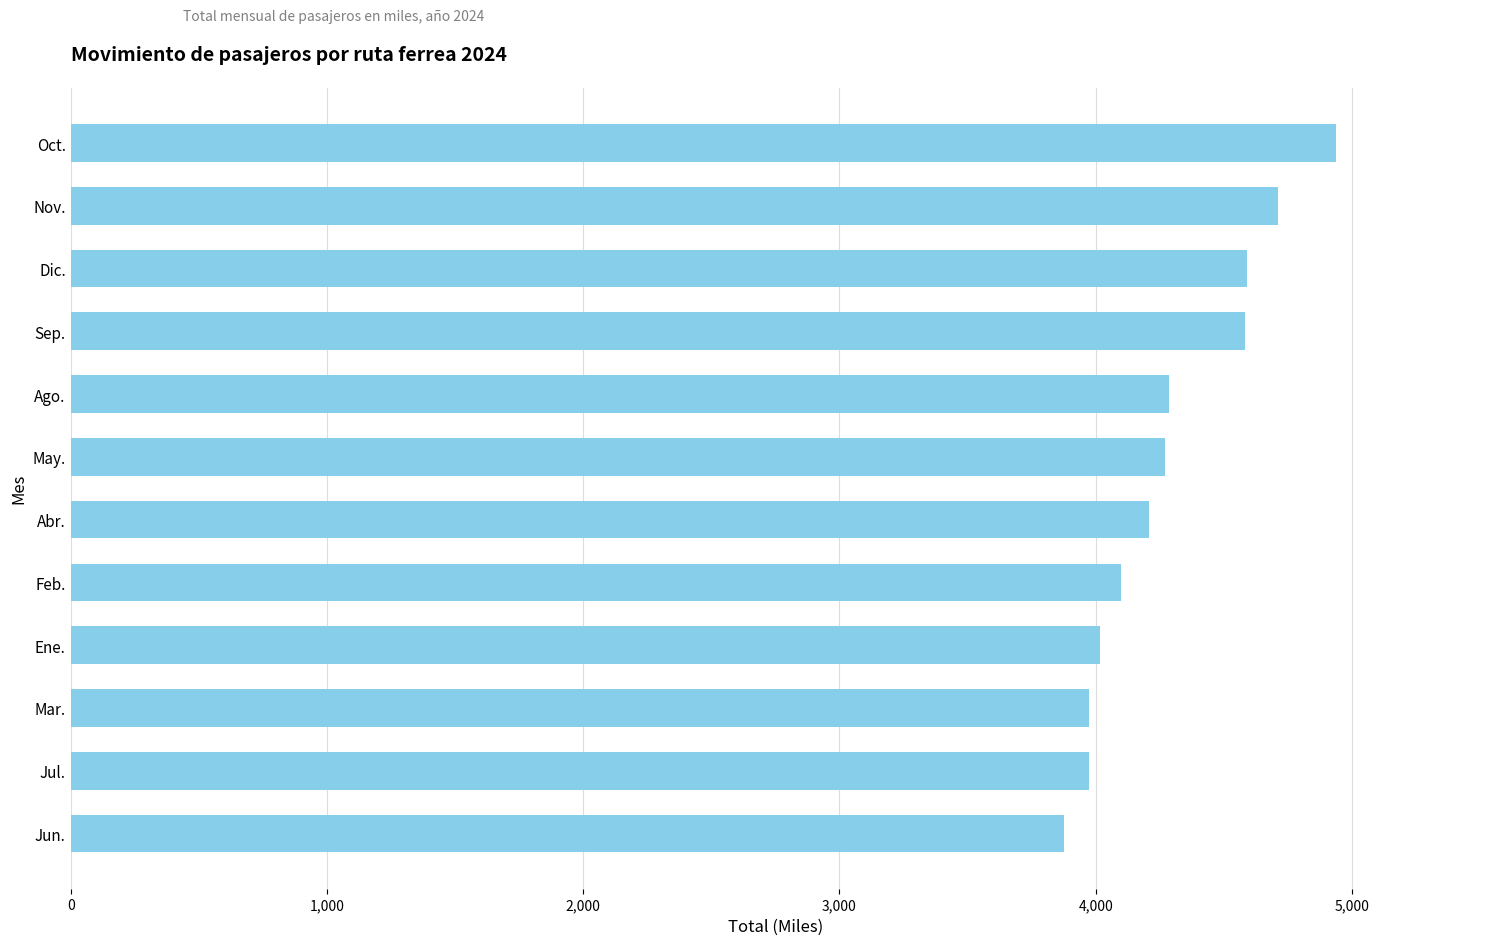

Is it true that the value at Abr. is 1444.2?

False